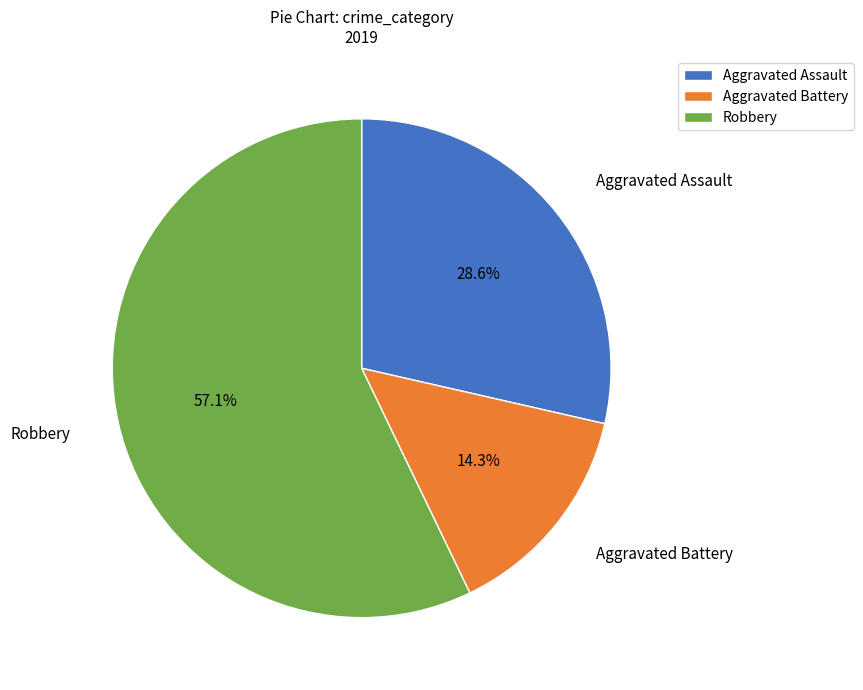

Between Aggravated Battery and Aggravated Assault, which is larger?

Aggravated Assault